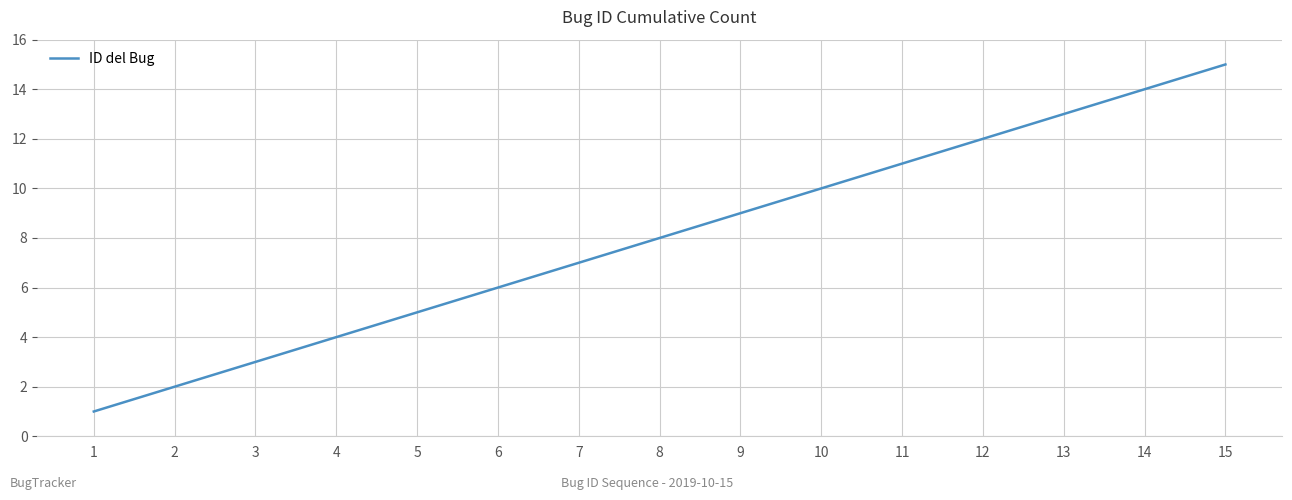

What is the sum of all values?

120